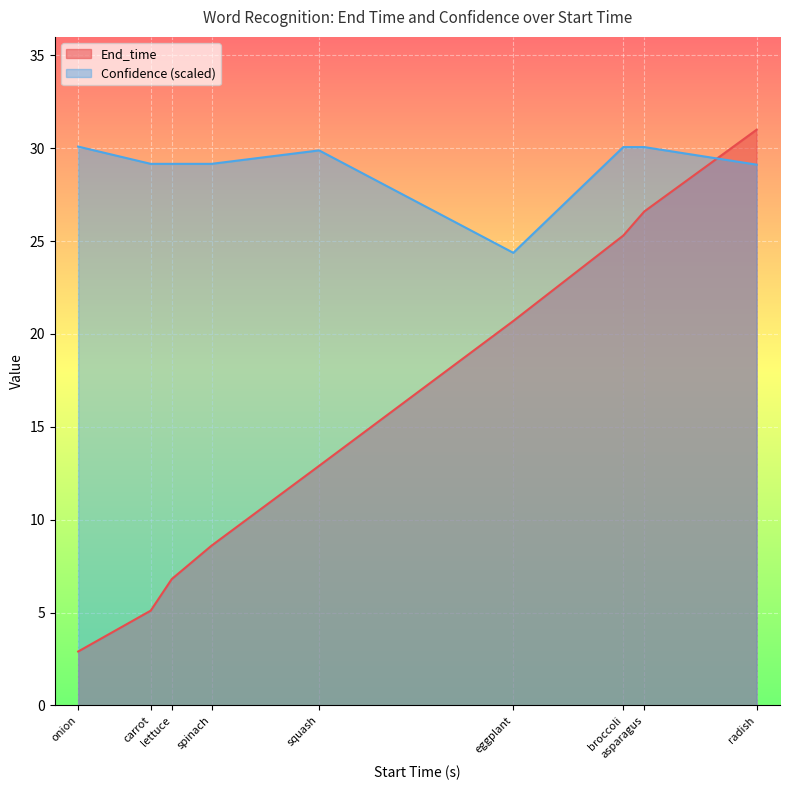

Reading left to right, extract all data points from this chart.

End_time: 2.9	5.1	6.8	8.6	12.9	20.7	25.3	26.6	31.0
Confidence: 30.1	29.2	29.2	29.2	29.9	24.4	30.1	30.1	29.1